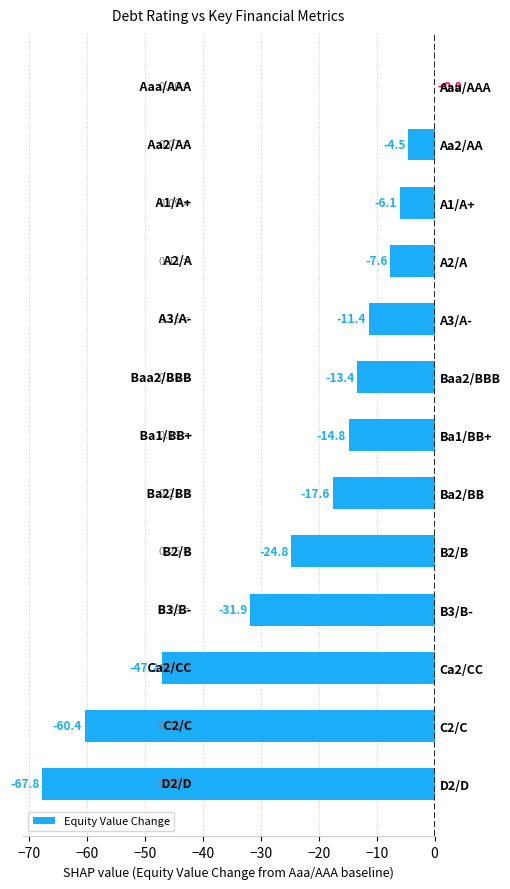

Is it true that the value at Baa2/BBB is -13.4?

True